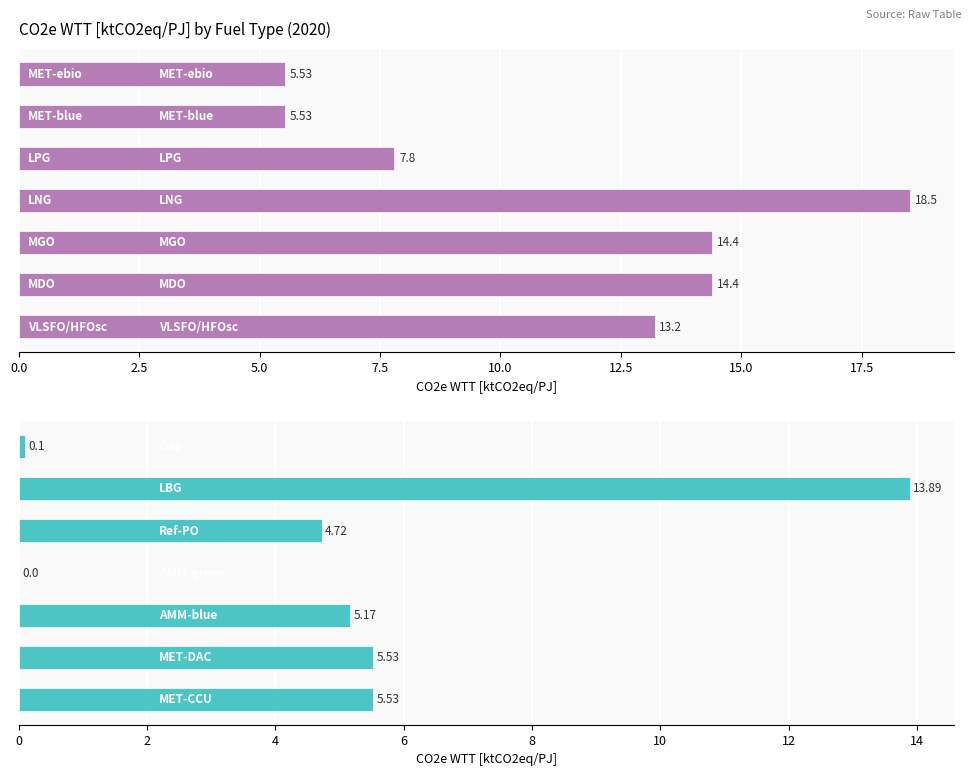

The value of CO2e WTT 2020 (top) at 5.0 is 14.4. True or false?

True